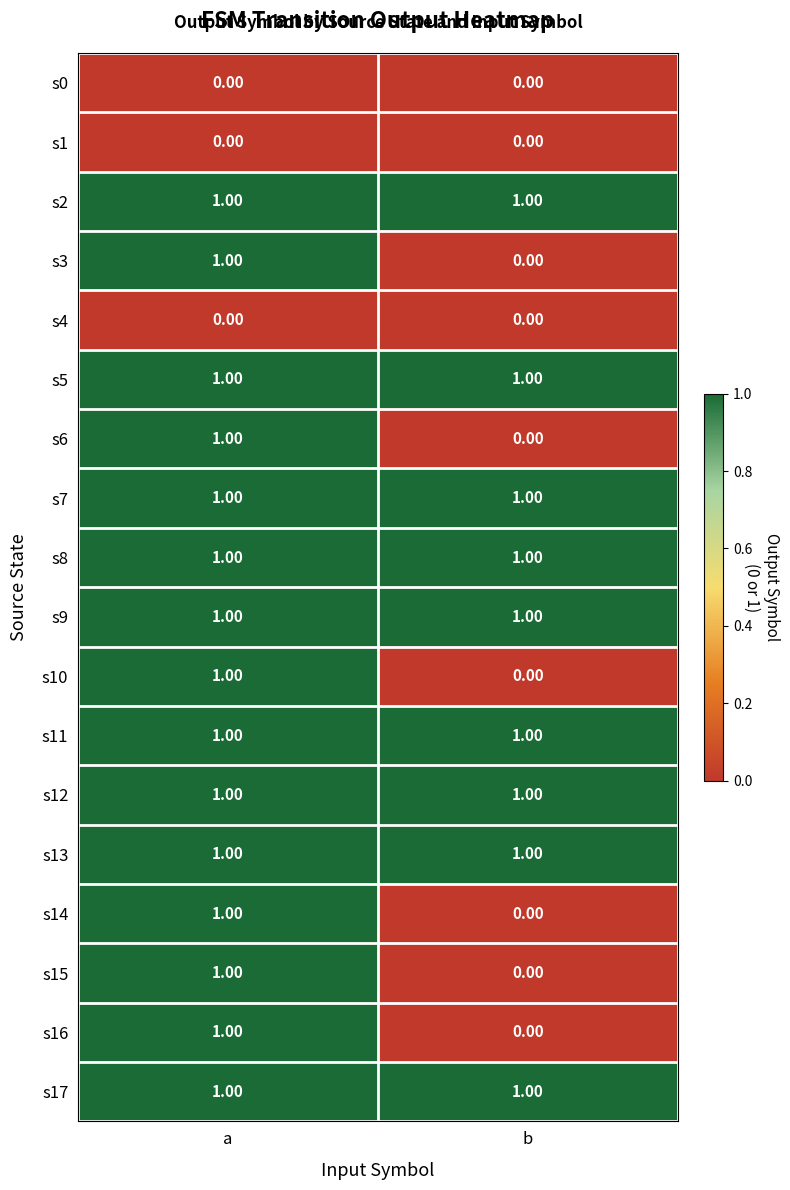

Where is s15 nearest to the value 0?

b